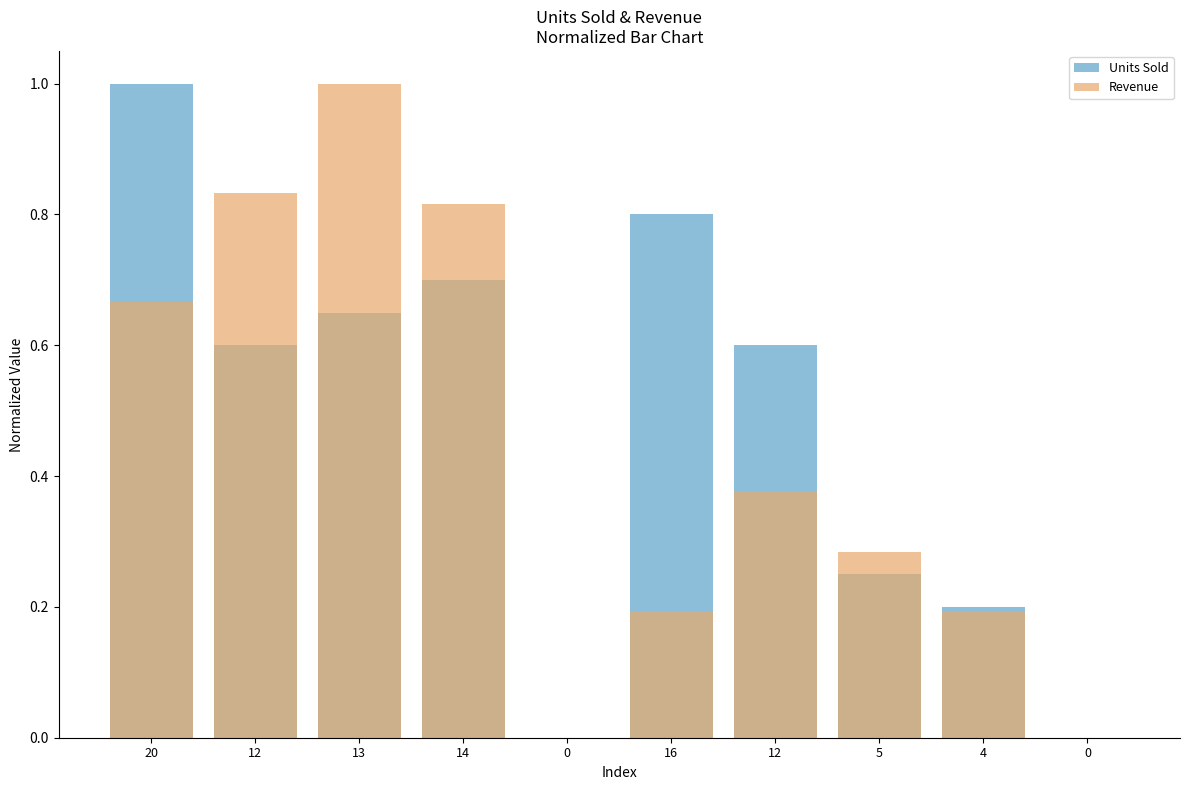

Which category has the highest value in the Revenue series?

13